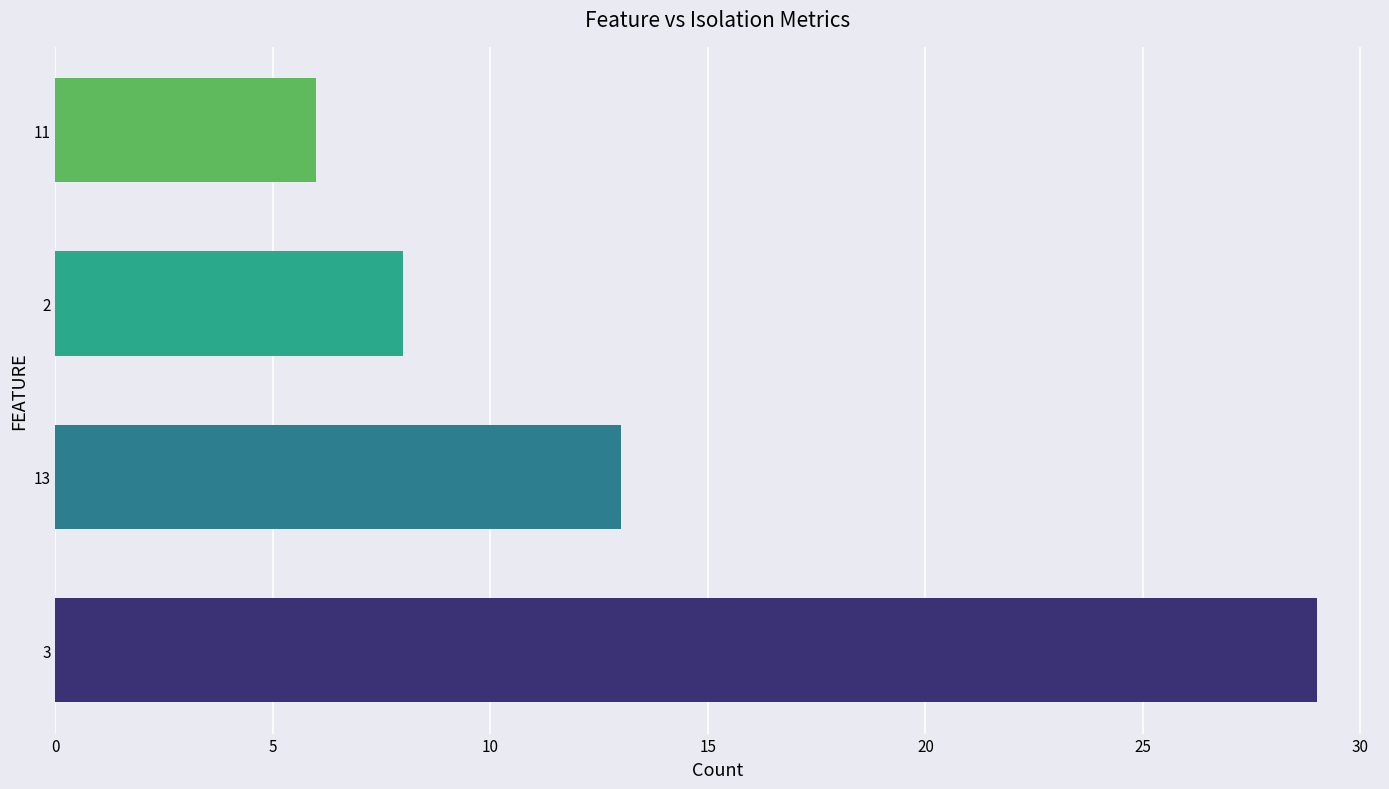

What is the difference between the second highest and second lowest values?

5